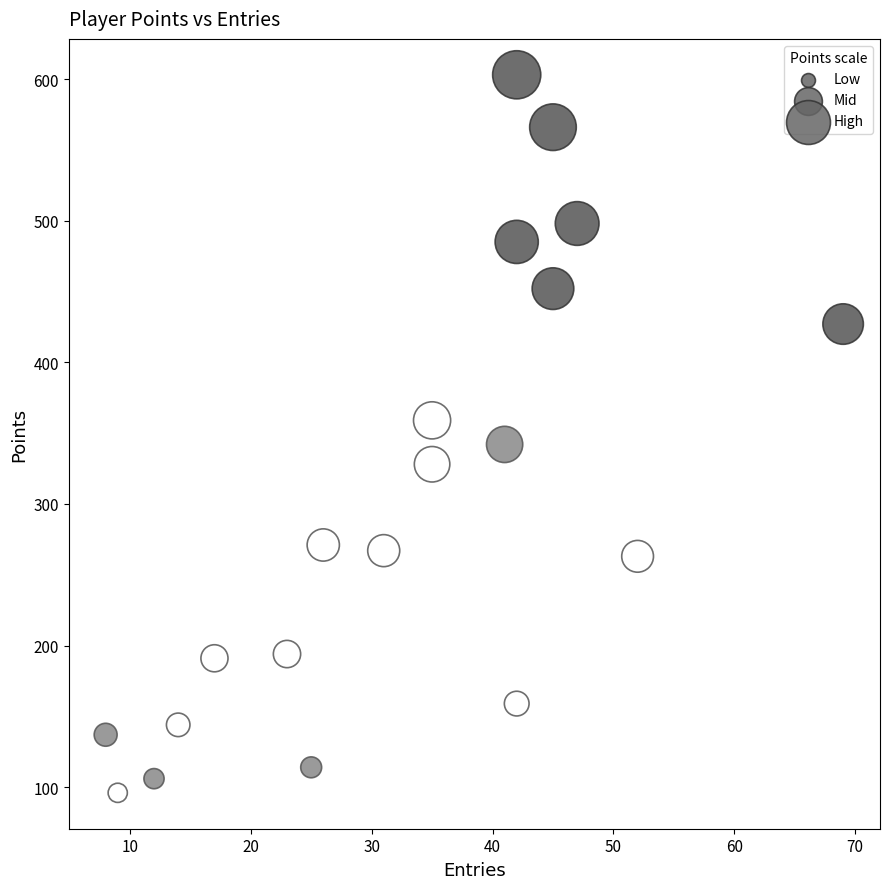

What is the range of Y values (max minus min)?

507